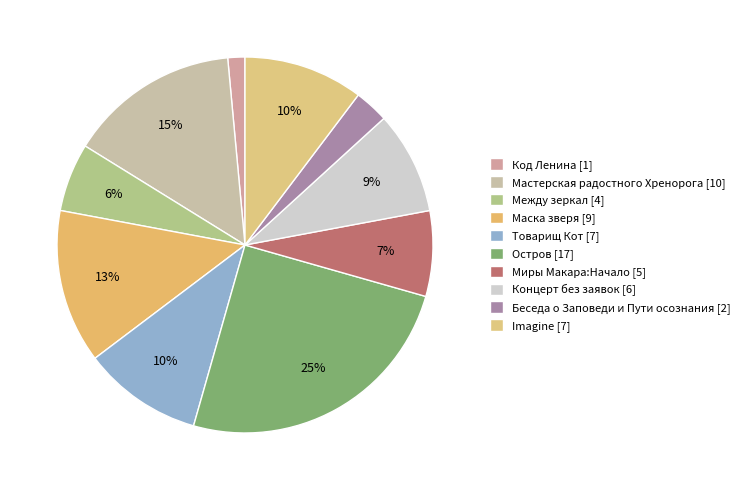

To the nearest percent, what portion does Миры Макара:Начало represent?

7%